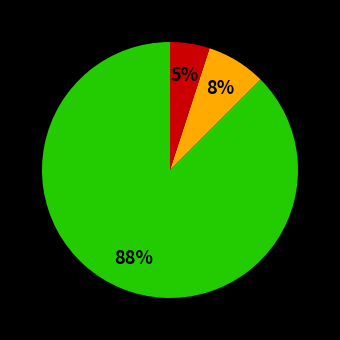

Is there a majority slice in this chart?

Yes